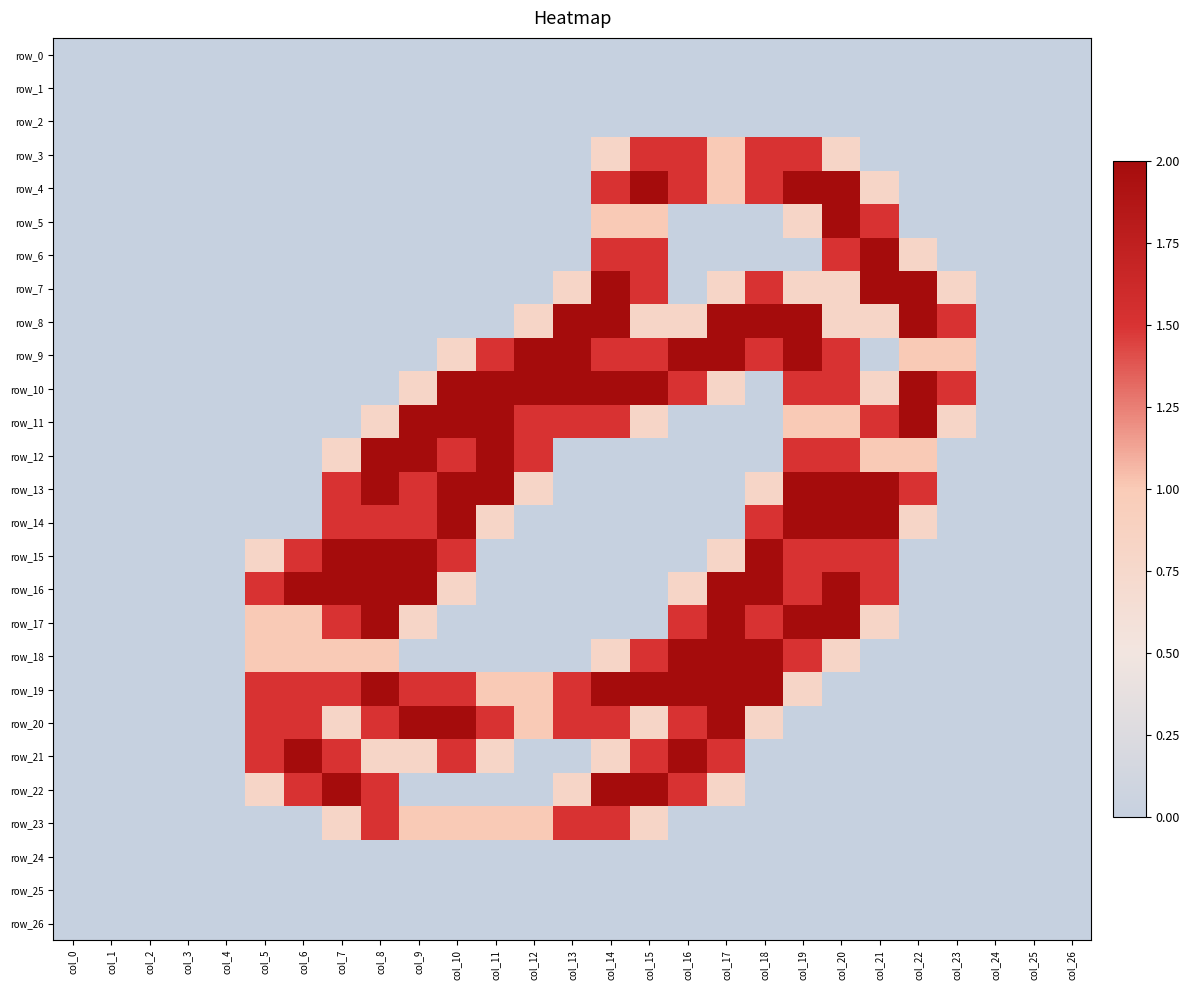

Reading left to right, transcribe all the data shown in this chart.

row_0: 0.0	0.0	0.0	0.0	0.0	0.0	0.0	0.0	0.0	0.0	0.0	0.0	0.0	0.0	0.0	0.0	0.0	0.0	0.0	0.0	0.0	0.0	0.0	0.0	0.0	0.0	0.0
row_1: 0.0	0.0	0.0	0.0	0.0	0.0	0.0	0.0	0.0	0.0	0.0	0.0	0.0	0.0	0.0	0.0	0.0	0.0	0.0	0.0	0.0	0.0	0.0	0.0	0.0	0.0	0.0
row_2: 0.0	0.0	0.0	0.0	0.0	0.0	0.0	0.0	0.0	0.0	0.0	0.0	0.0	0.0	0.0	0.0	0.0	0.0	0.0	0.0	0.0	0.0	0.0	0.0	0.0	0.0	0.0
row_3: 0.0	0.0	0.0	0.0	0.0	0.0	0.0	0.0	0.0	0.0	0.0	0.0	0.0	0.0	0.8	1.5	1.5	1.0	1.5	1.5	0.8	0.0	0.0	0.0	0.0	0.0	0.0
row_4: 0.0	0.0	0.0	0.0	0.0	0.0	0.0	0.0	0.0	0.0	0.0	0.0	0.0	0.0	1.5	2.0	1.5	1.0	1.5	2.0	2.0	0.8	0.0	0.0	0.0	0.0	0.0
row_5: 0.0	0.0	0.0	0.0	0.0	0.0	0.0	0.0	0.0	0.0	0.0	0.0	0.0	0.0	1.0	1.0	0.0	0.0	0.0	0.8	2.0	1.5	0.0	0.0	0.0	0.0	0.0
row_6: 0.0	0.0	0.0	0.0	0.0	0.0	0.0	0.0	0.0	0.0	0.0	0.0	0.0	0.0	1.5	1.5	0.0	0.0	0.0	0.0	1.5	2.0	0.8	0.0	0.0	0.0	0.0
row_7: 0.0	0.0	0.0	0.0	0.0	0.0	0.0	0.0	0.0	0.0	0.0	0.0	0.0	0.8	2.0	1.5	0.0	0.8	1.5	0.8	0.8	2.0	2.0	0.8	0.0	0.0	0.0
row_8: 0.0	0.0	0.0	0.0	0.0	0.0	0.0	0.0	0.0	0.0	0.0	0.0	0.8	2.0	2.0	0.8	0.8	2.0	2.0	2.0	0.8	0.8	2.0	1.5	0.0	0.0	0.0
row_9: 0.0	0.0	0.0	0.0	0.0	0.0	0.0	0.0	0.0	0.0	0.8	1.5	2.0	2.0	1.5	1.5	2.0	2.0	1.5	2.0	1.5	0.0	1.0	1.0	0.0	0.0	0.0
row_10: 0.0	0.0	0.0	0.0	0.0	0.0	0.0	0.0	0.0	0.8	2.0	2.0	2.0	2.0	2.0	2.0	1.5	0.8	0.0	1.5	1.5	0.8	2.0	1.5	0.0	0.0	0.0
row_11: 0.0	0.0	0.0	0.0	0.0	0.0	0.0	0.0	0.8	2.0	2.0	2.0	1.5	1.5	1.5	0.8	0.0	0.0	0.0	1.0	1.0	1.5	2.0	0.8	0.0	0.0	0.0
row_12: 0.0	0.0	0.0	0.0	0.0	0.0	0.0	0.8	2.0	2.0	1.5	2.0	1.5	0.0	0.0	0.0	0.0	0.0	0.0	1.5	1.5	1.0	1.0	0.0	0.0	0.0	0.0
row_13: 0.0	0.0	0.0	0.0	0.0	0.0	0.0	1.5	2.0	1.5	2.0	2.0	0.8	0.0	0.0	0.0	0.0	0.0	0.8	2.0	2.0	2.0	1.5	0.0	0.0	0.0	0.0
row_14: 0.0	0.0	0.0	0.0	0.0	0.0	0.0	1.5	1.5	1.5	2.0	0.8	0.0	0.0	0.0	0.0	0.0	0.0	1.5	2.0	2.0	2.0	0.8	0.0	0.0	0.0	0.0
row_15: 0.0	0.0	0.0	0.0	0.0	0.8	1.5	2.0	2.0	2.0	1.5	0.0	0.0	0.0	0.0	0.0	0.0	0.8	2.0	1.5	1.5	1.5	0.0	0.0	0.0	0.0	0.0
row_16: 0.0	0.0	0.0	0.0	0.0	1.5	2.0	2.0	2.0	2.0	0.8	0.0	0.0	0.0	0.0	0.0	0.8	2.0	2.0	1.5	2.0	1.5	0.0	0.0	0.0	0.0	0.0
row_17: 0.0	0.0	0.0	0.0	0.0	1.0	1.0	1.5	2.0	0.8	0.0	0.0	0.0	0.0	0.0	0.0	1.5	2.0	1.5	2.0	2.0	0.8	0.0	0.0	0.0	0.0	0.0
row_18: 0.0	0.0	0.0	0.0	0.0	1.0	1.0	1.0	1.0	0.0	0.0	0.0	0.0	0.0	0.8	1.5	2.0	2.0	2.0	1.5	0.8	0.0	0.0	0.0	0.0	0.0	0.0
row_19: 0.0	0.0	0.0	0.0	0.0	1.5	1.5	1.5	2.0	1.5	1.5	1.0	1.0	1.5	2.0	2.0	2.0	2.0	2.0	0.8	0.0	0.0	0.0	0.0	0.0	0.0	0.0
row_20: 0.0	0.0	0.0	0.0	0.0	1.5	1.5	0.8	1.5	2.0	2.0	1.5	1.0	1.5	1.5	0.8	1.5	2.0	0.8	0.0	0.0	0.0	0.0	0.0	0.0	0.0	0.0
row_21: 0.0	0.0	0.0	0.0	0.0	1.5	2.0	1.5	0.8	0.8	1.5	0.8	0.0	0.0	0.8	1.5	2.0	1.5	0.0	0.0	0.0	0.0	0.0	0.0	0.0	0.0	0.0
row_22: 0.0	0.0	0.0	0.0	0.0	0.8	1.5	2.0	1.5	0.0	0.0	0.0	0.0	0.8	2.0	2.0	1.5	0.8	0.0	0.0	0.0	0.0	0.0	0.0	0.0	0.0	0.0
row_23: 0.0	0.0	0.0	0.0	0.0	0.0	0.0	0.8	1.5	1.0	1.0	1.0	1.0	1.5	1.5	0.8	0.0	0.0	0.0	0.0	0.0	0.0	0.0	0.0	0.0	0.0	0.0
row_24: 0.0	0.0	0.0	0.0	0.0	0.0	0.0	0.0	0.0	0.0	0.0	0.0	0.0	0.0	0.0	0.0	0.0	0.0	0.0	0.0	0.0	0.0	0.0	0.0	0.0	0.0	0.0
row_25: 0.0	0.0	0.0	0.0	0.0	0.0	0.0	0.0	0.0	0.0	0.0	0.0	0.0	0.0	0.0	0.0	0.0	0.0	0.0	0.0	0.0	0.0	0.0	0.0	0.0	0.0	0.0
row_26: 0.0	0.0	0.0	0.0	0.0	0.0	0.0	0.0	0.0	0.0	0.0	0.0	0.0	0.0	0.0	0.0	0.0	0.0	0.0	0.0	0.0	0.0	0.0	0.0	0.0	0.0	0.0